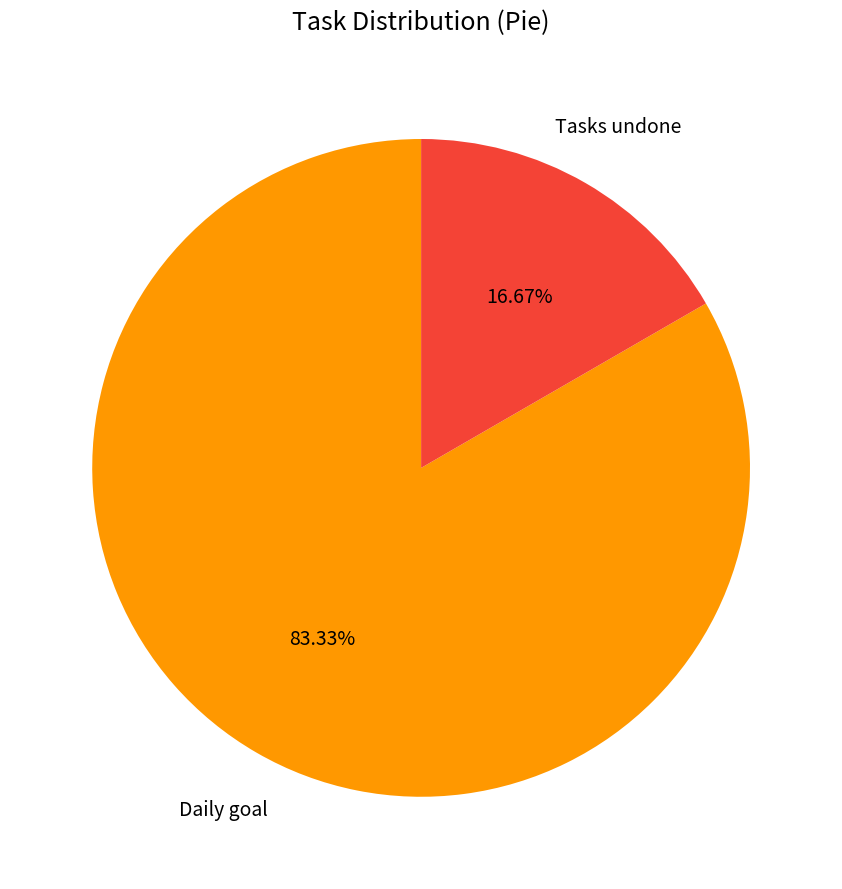

Which has a higher value, Tasks undone or Daily goal?

Daily goal